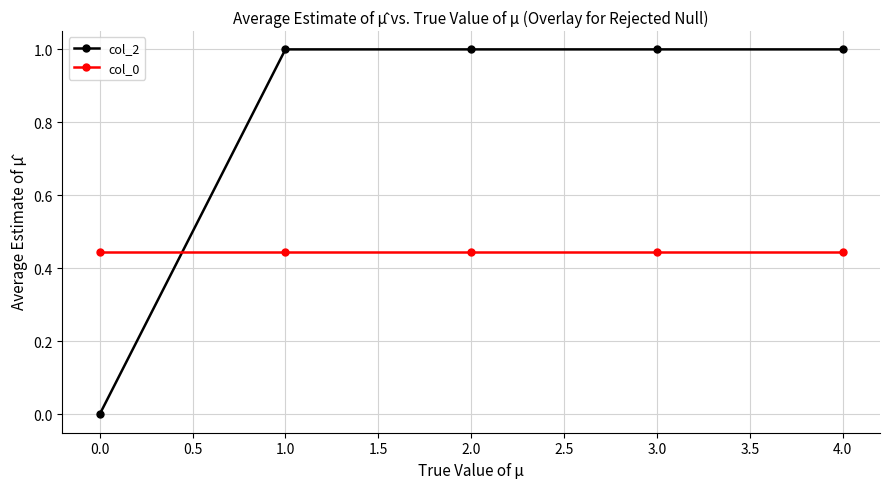

Which series ends up on top after the final intersection of col_2 and col_0?

col_2